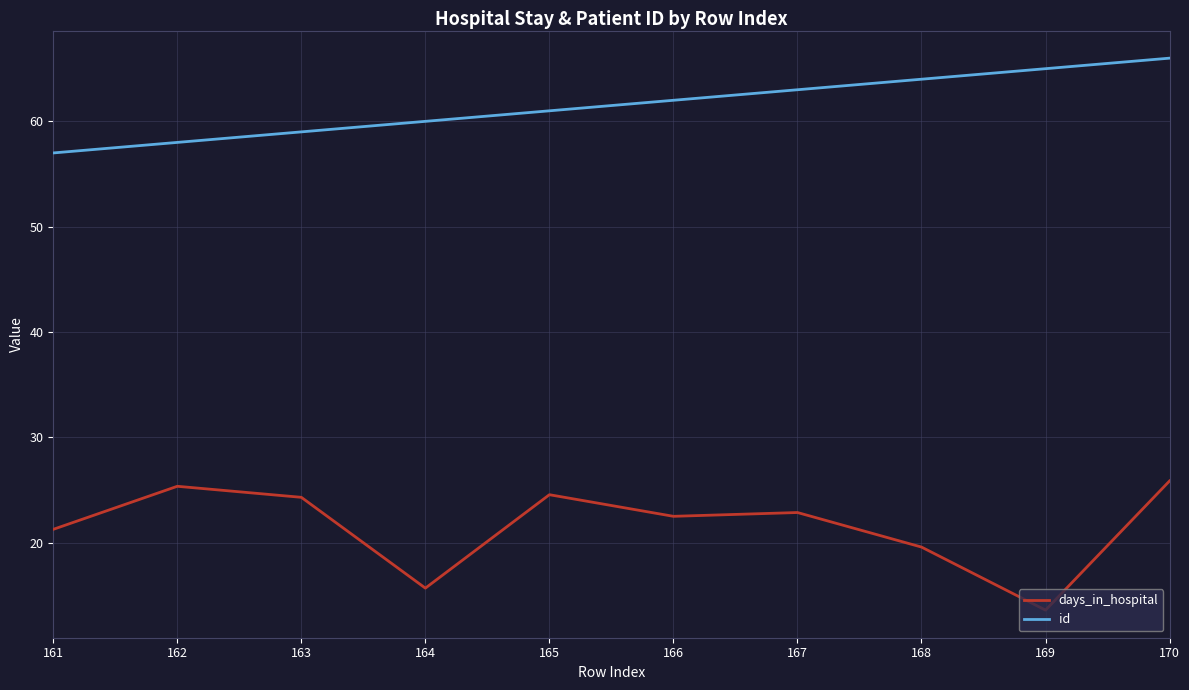

The value of id at 162 is 58.0. True or false?

True